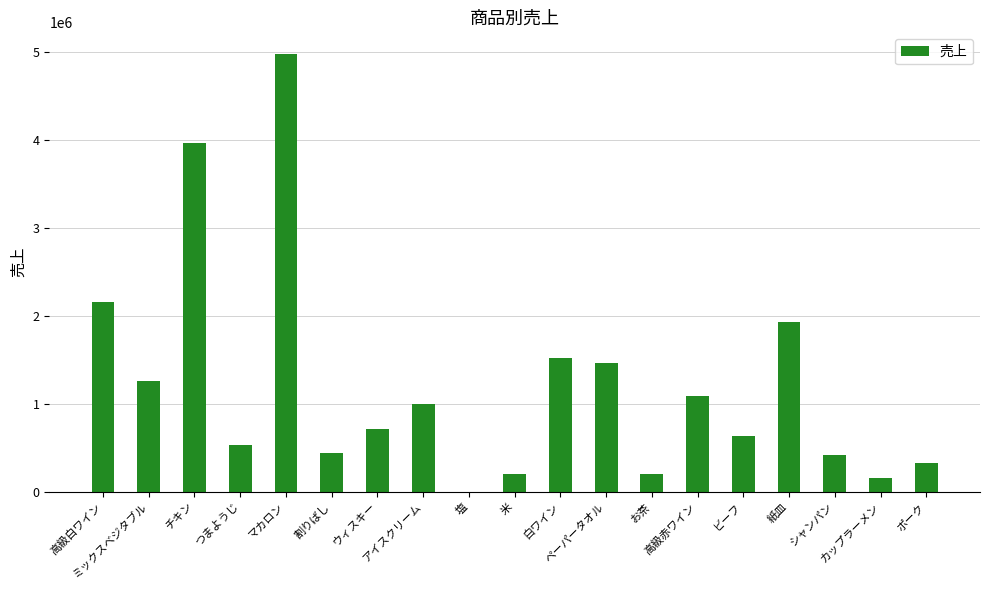

How many categories are shown in the chart?

19